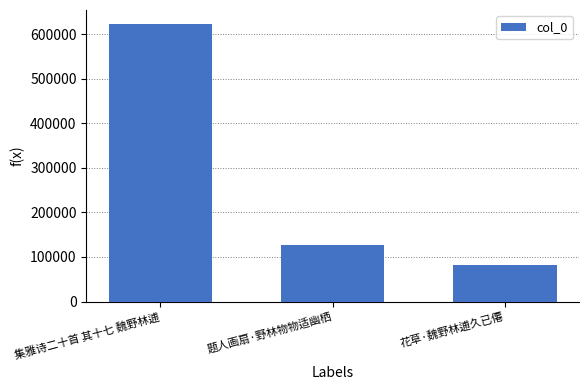

Count the number of categories in the chart.

3